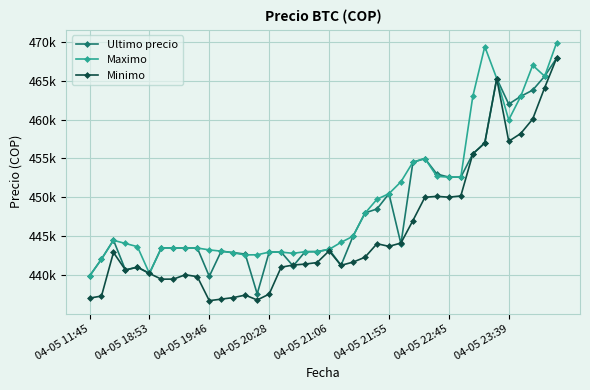

What are all the series names shown in the legend?

Ultimo precio, Maximo, Minimo